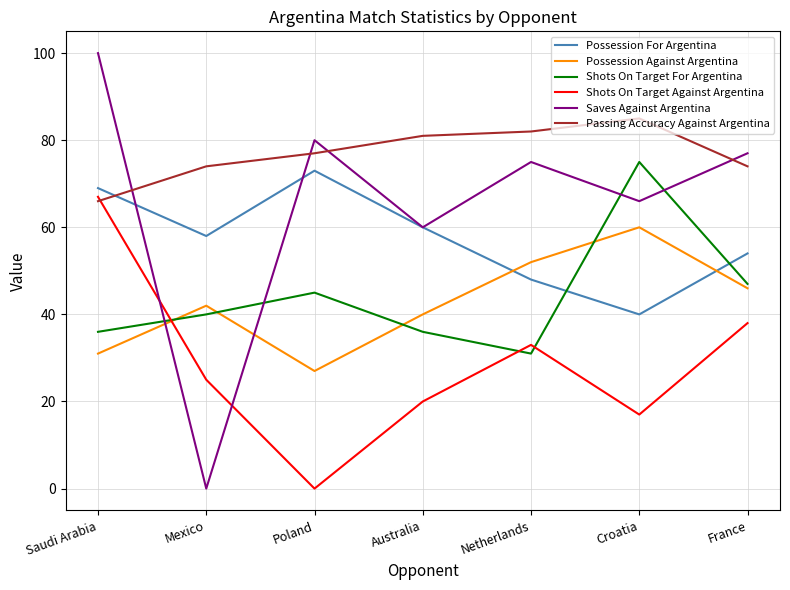

What is the difference between the Saves Against Argentina values at Netherlands and Poland?

5